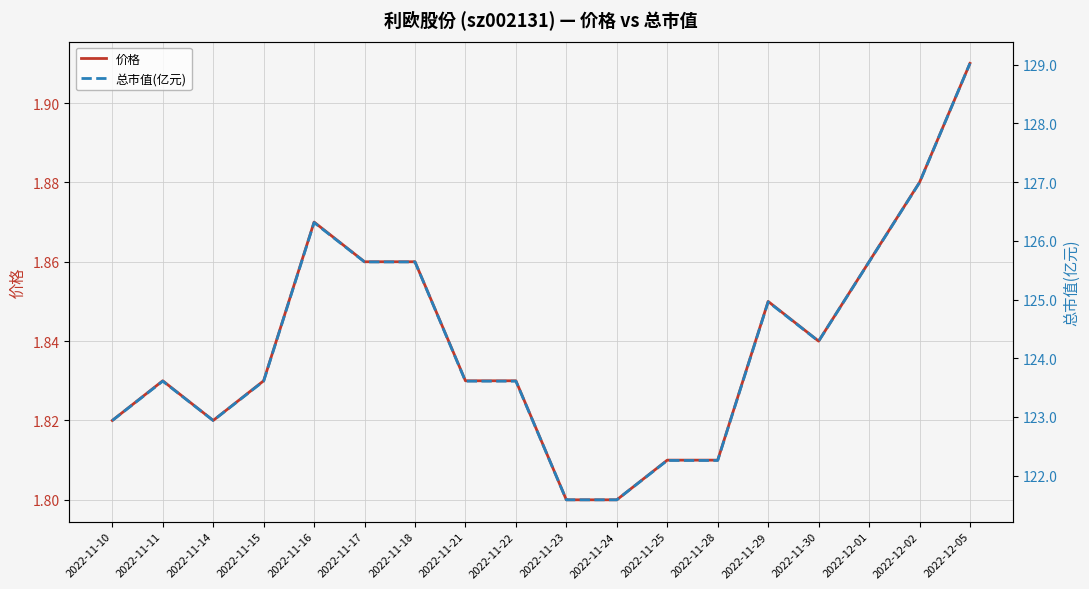

What is the average value of the 价格 series?

1.8